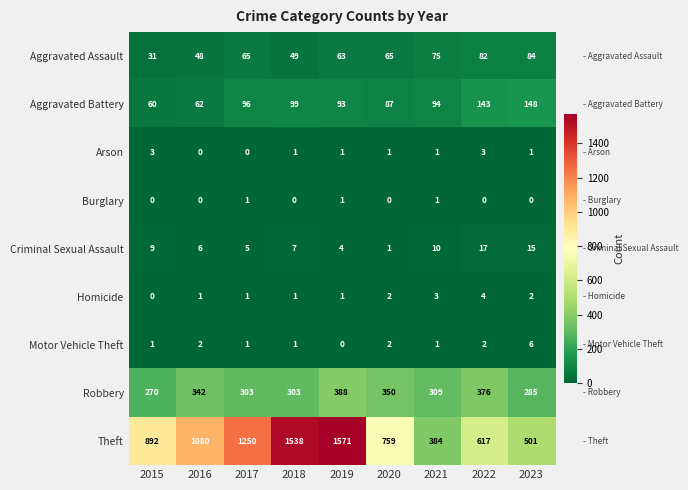

At which category is the sum across all series the highest?

2019